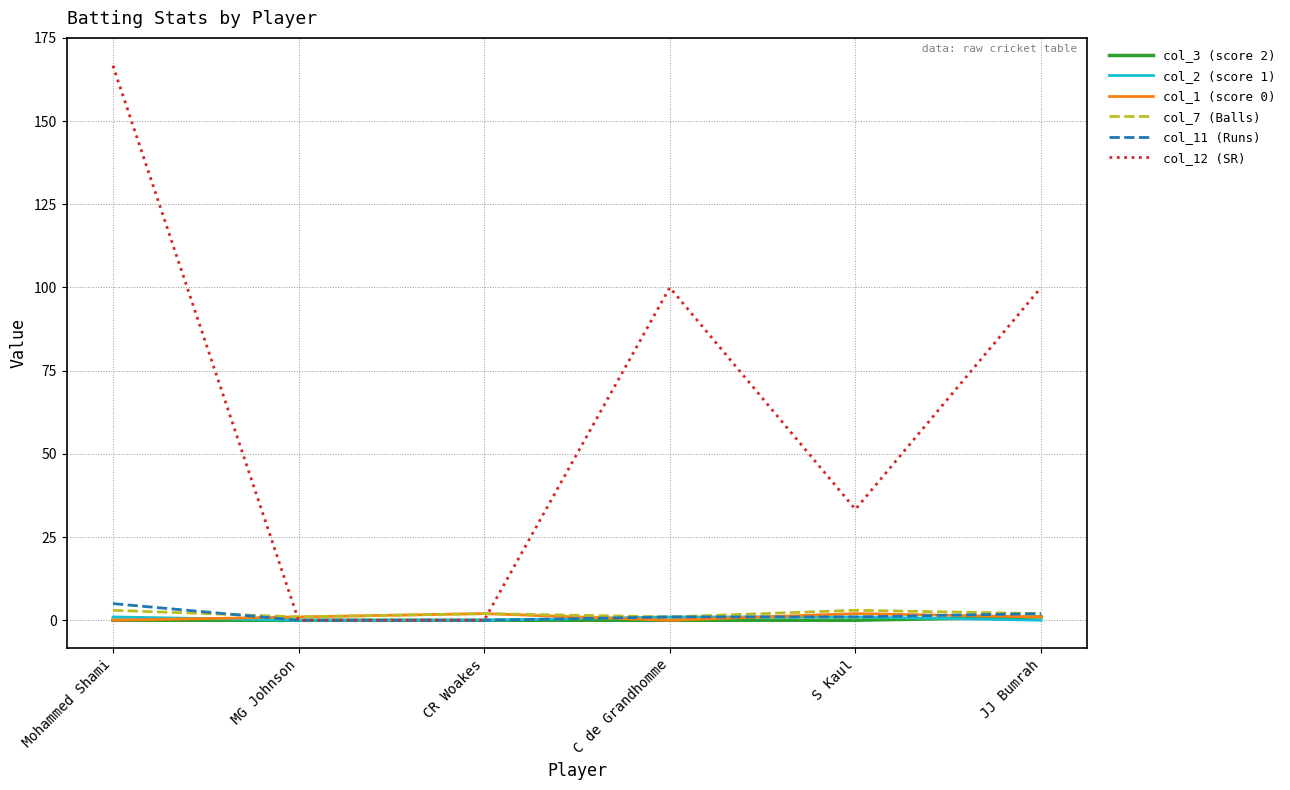

At which category is the sum across all series the highest?

Mohammed Shami